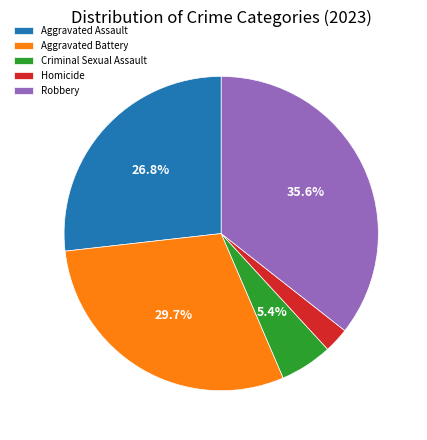

Between Homicide and Aggravated Battery, which is larger?

Aggravated Battery